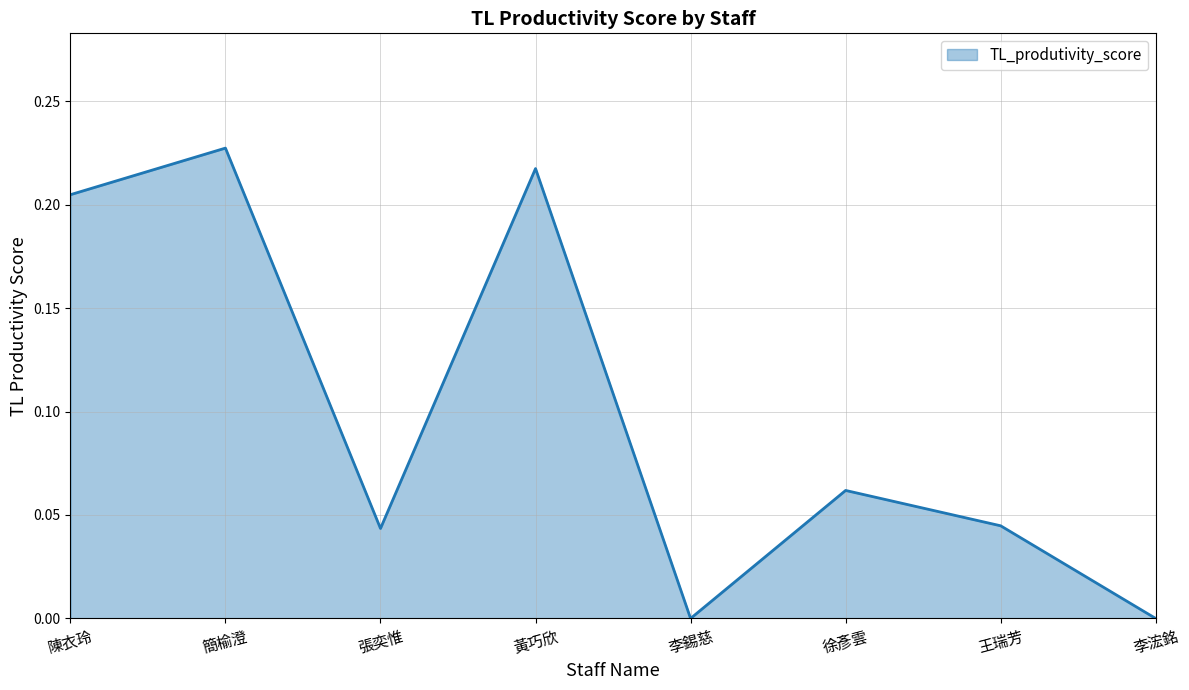

At which category does the chart reach its peak across all series?

簡榆澄